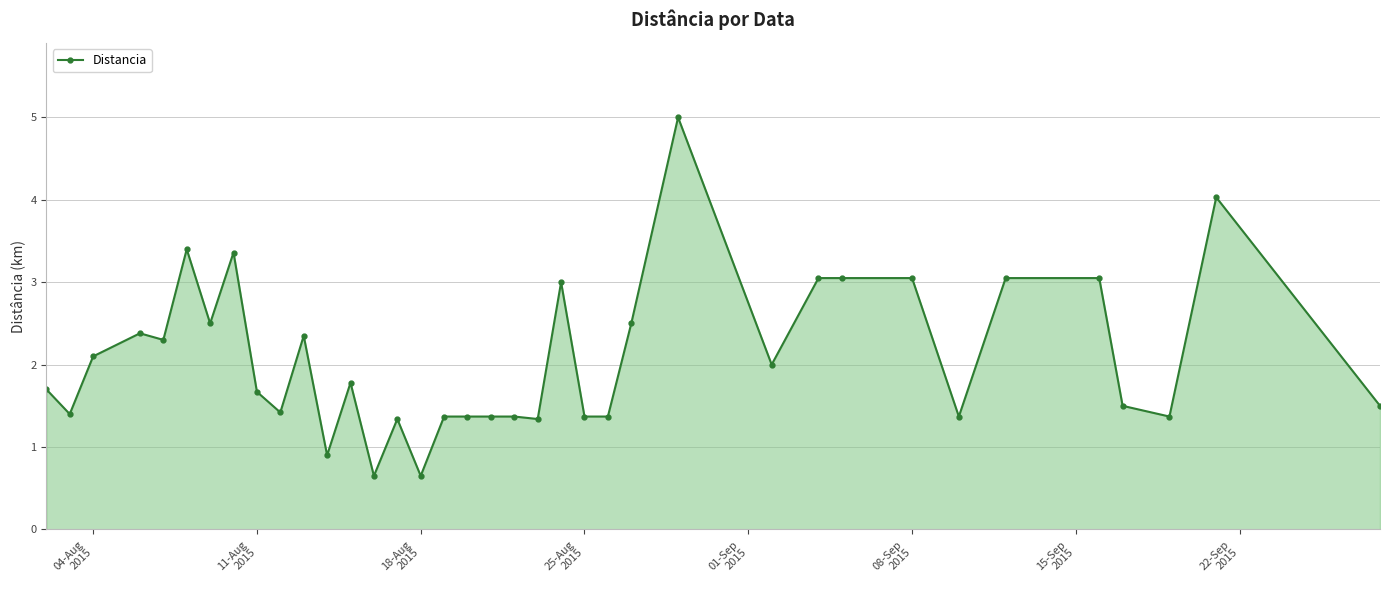

Does the chart display data point markers on the line(s)?

Yes